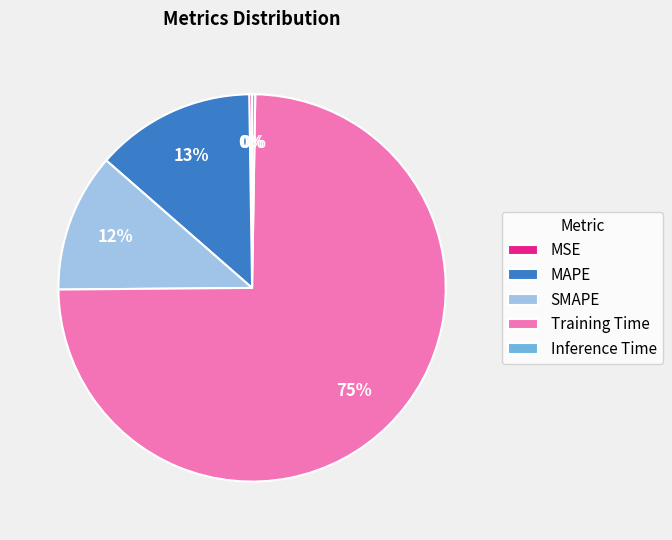

To the nearest percent, what portion does SMAPE represent?

12%